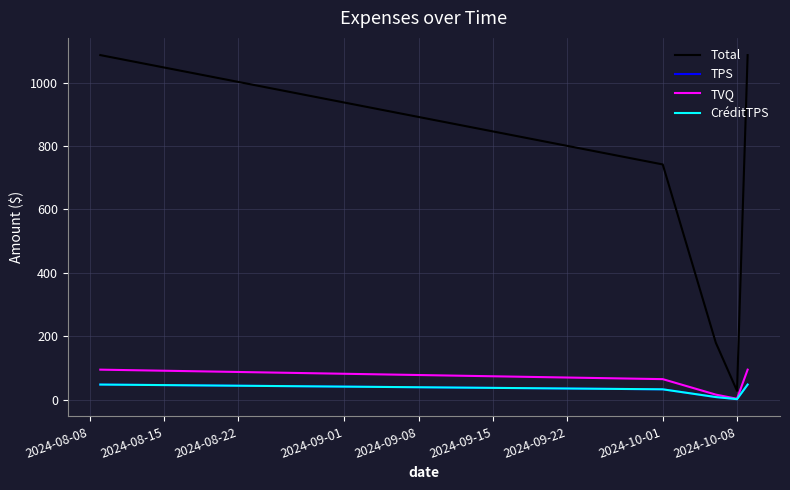

Is this an area chart (filled region under the line)?

No